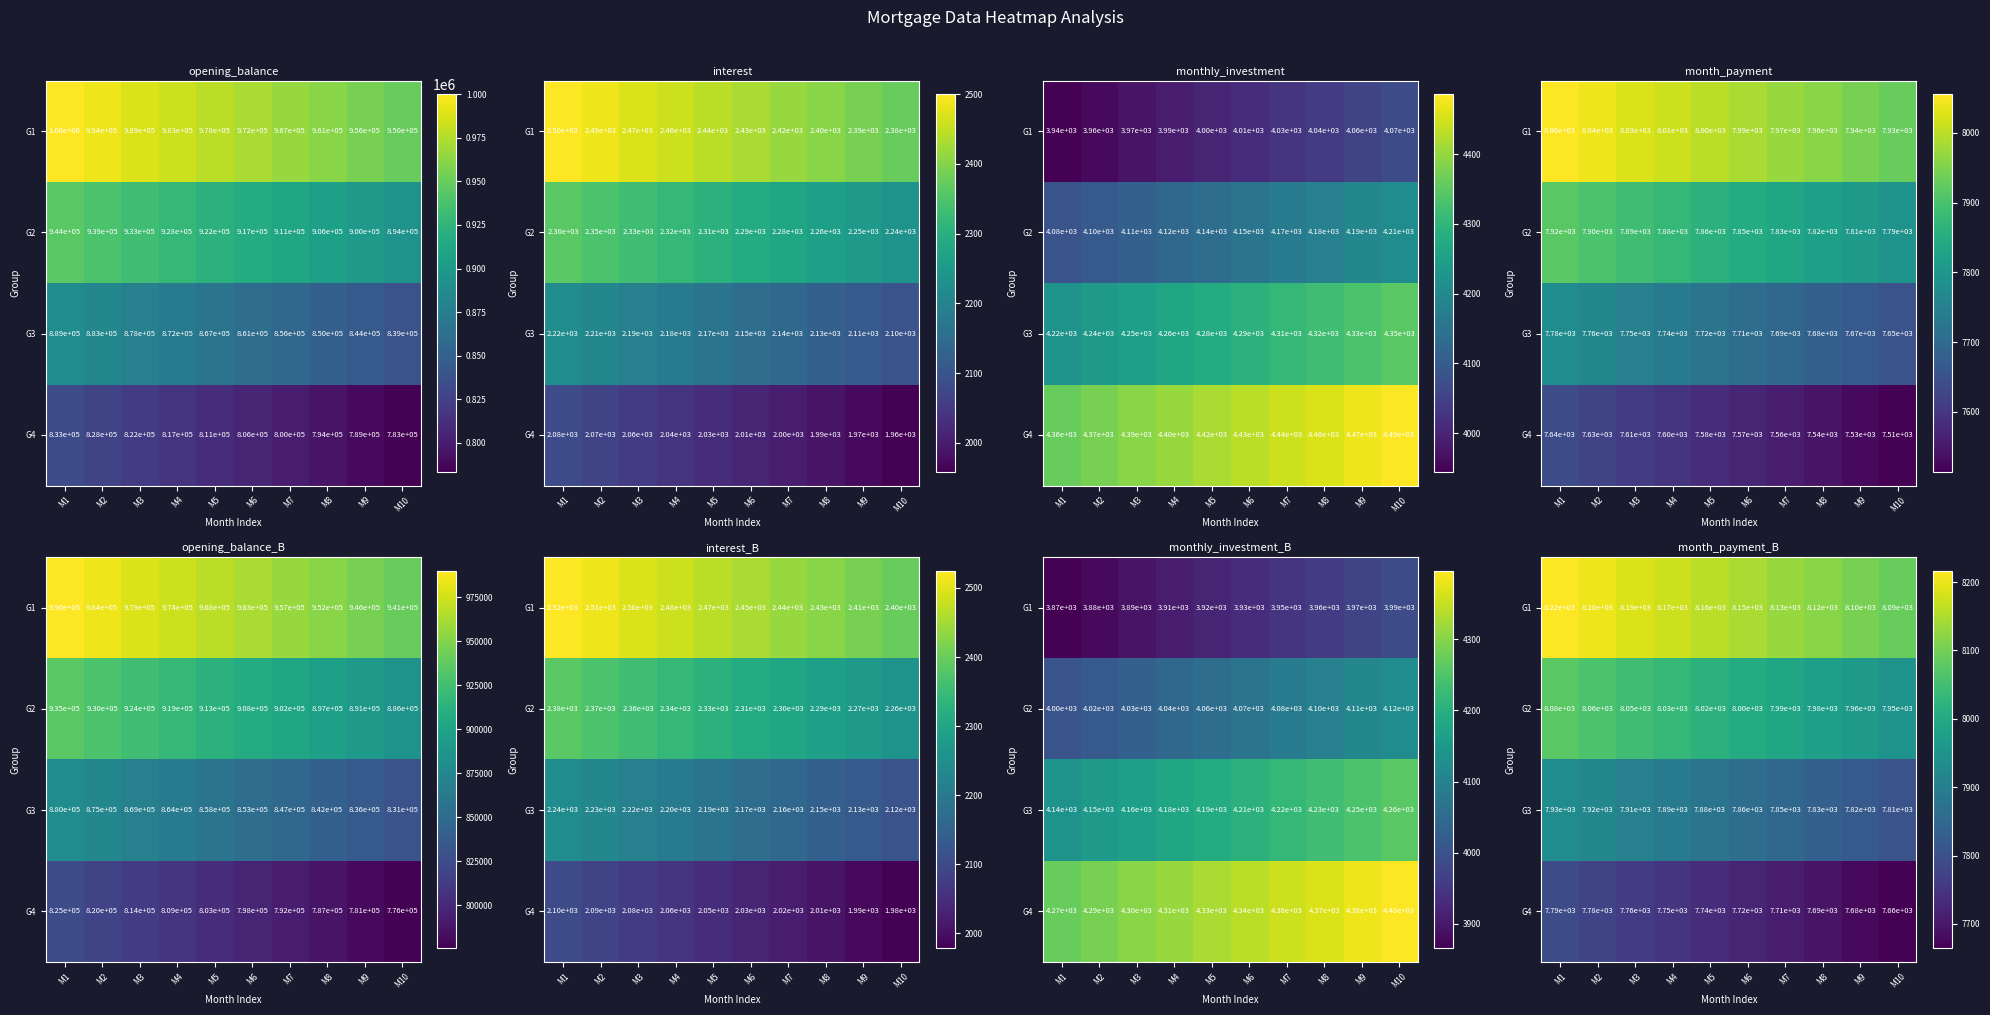

What is the sum of the G1 values at M10 and M5?

16249.2